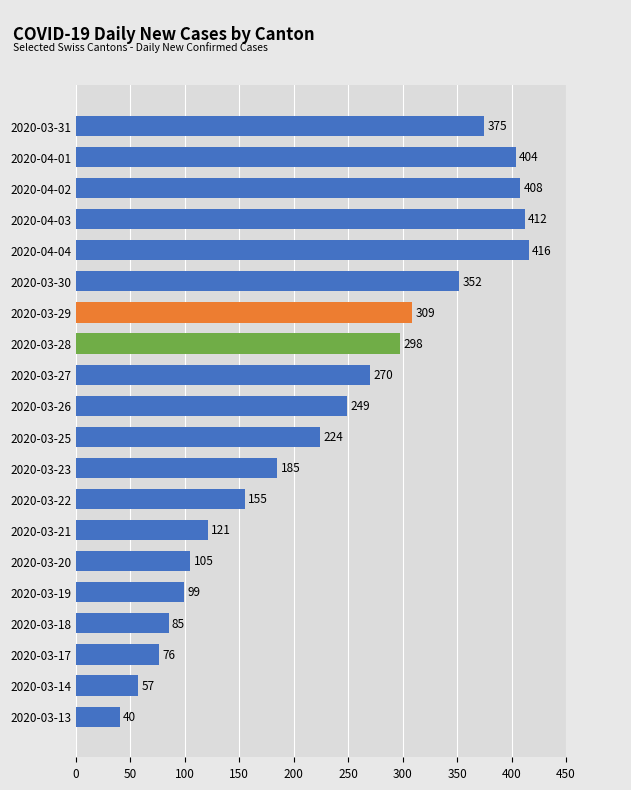

The chart shows a value of 309 at 2020-03-29. True or false?

True